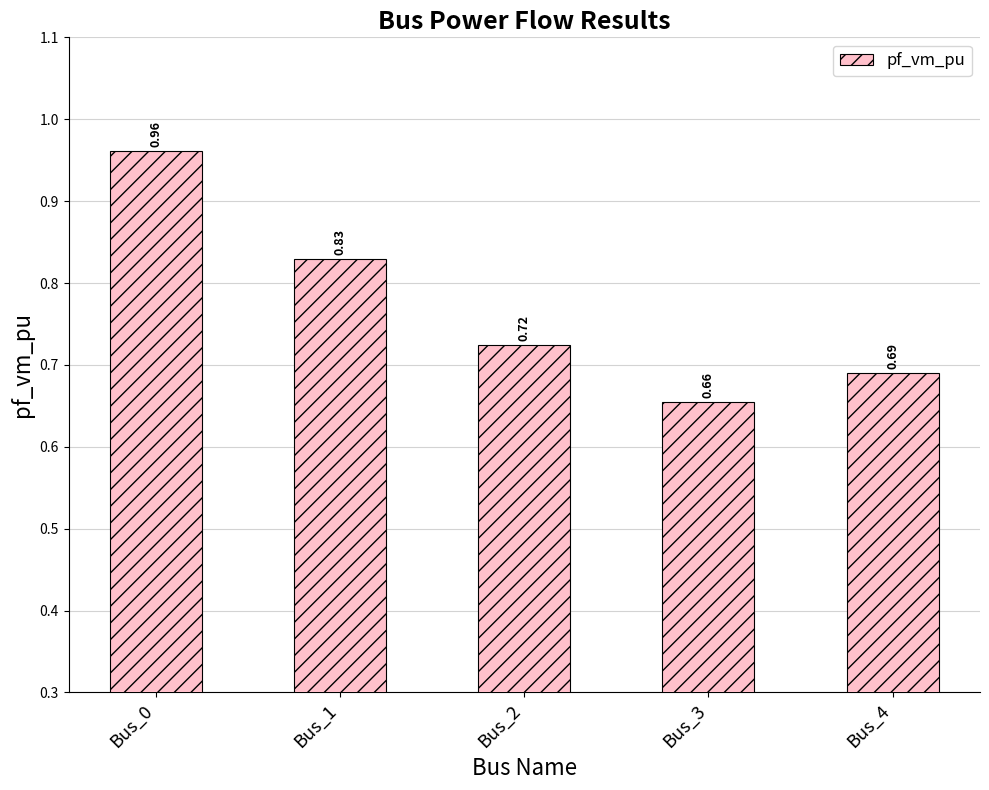

What is the change in value from Bus_0 to Bus_3?

-0.3